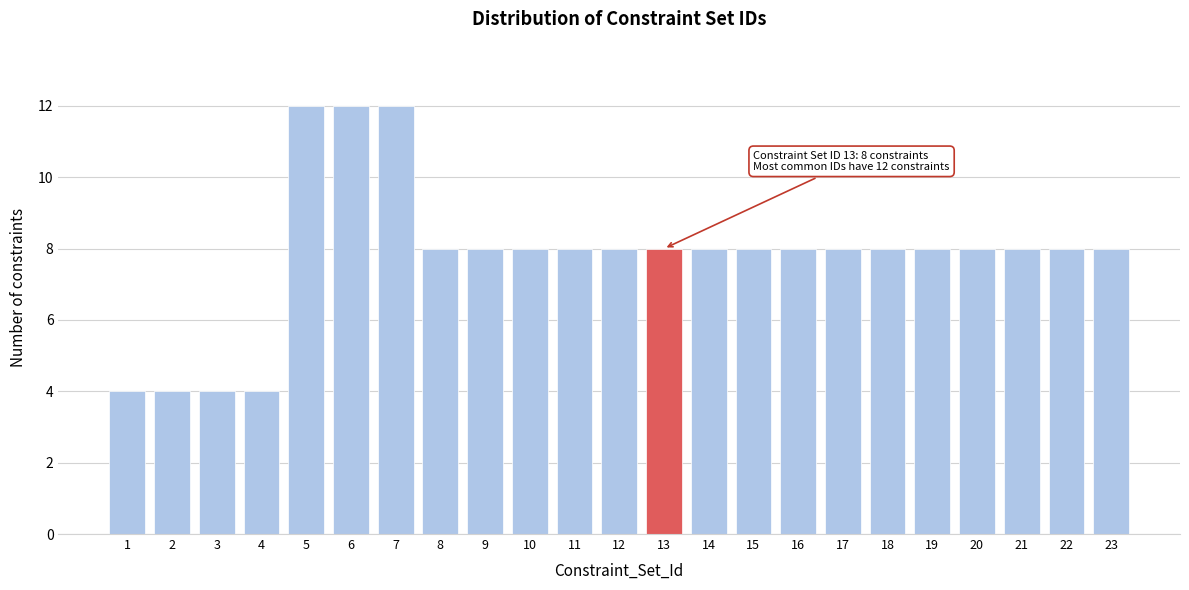

Reading left to right, list all the values displayed in this chart.

1=4	2=4	3=4	4=4	5=12	6=12	7=12	8=8	9=8	10=8	11=8	12=8	13=8	14=8	15=8	16=8	17=8	18=8	19=8	20=8	21=8	22=8	23=8